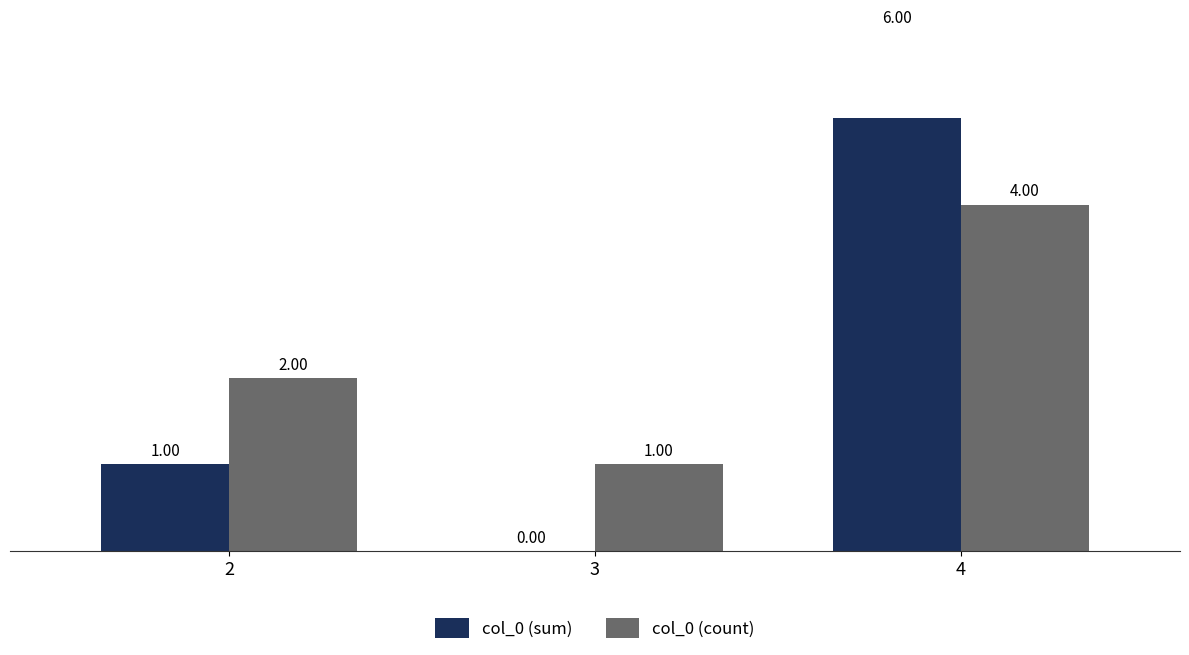

The value of col_0 (sum) at 4 is 8. True or false?

False